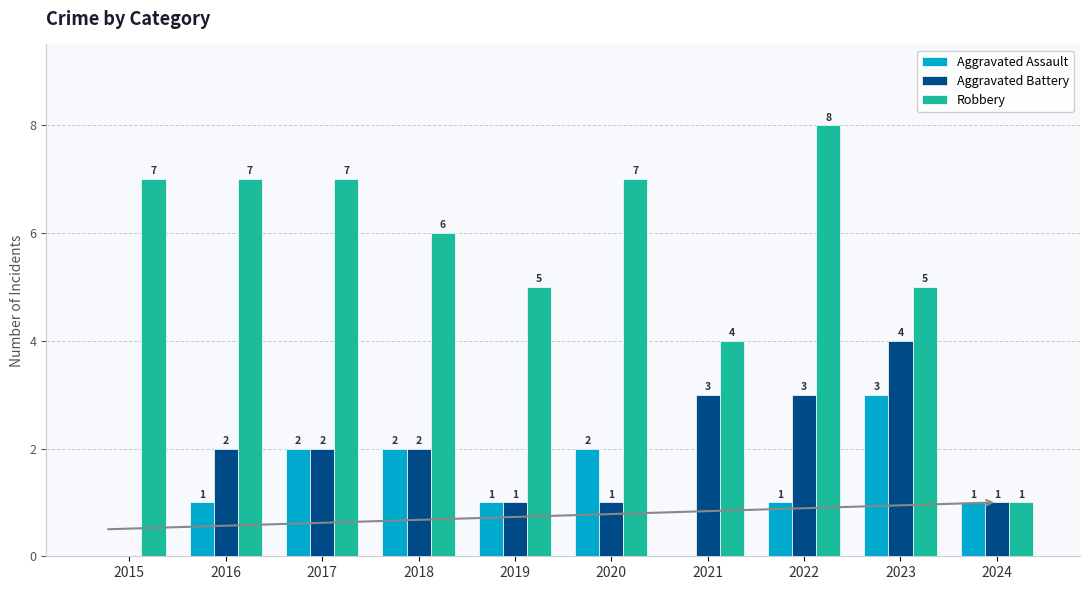

What is the sum of all Aggravated Assault values?

13